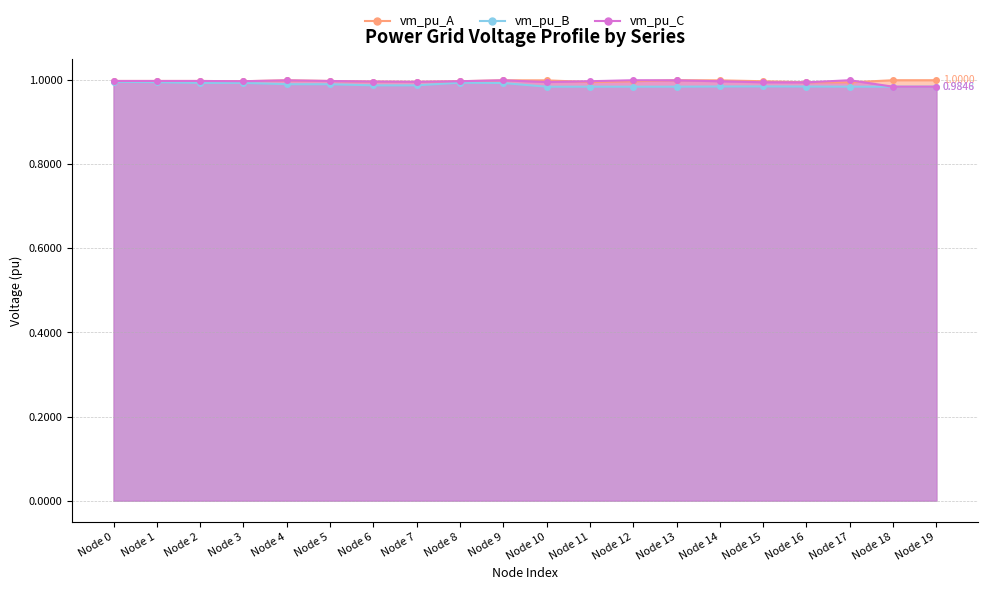

After their last crossing, which series has the higher values: vm_pu_C or vm_pu_B?

vm_pu_B